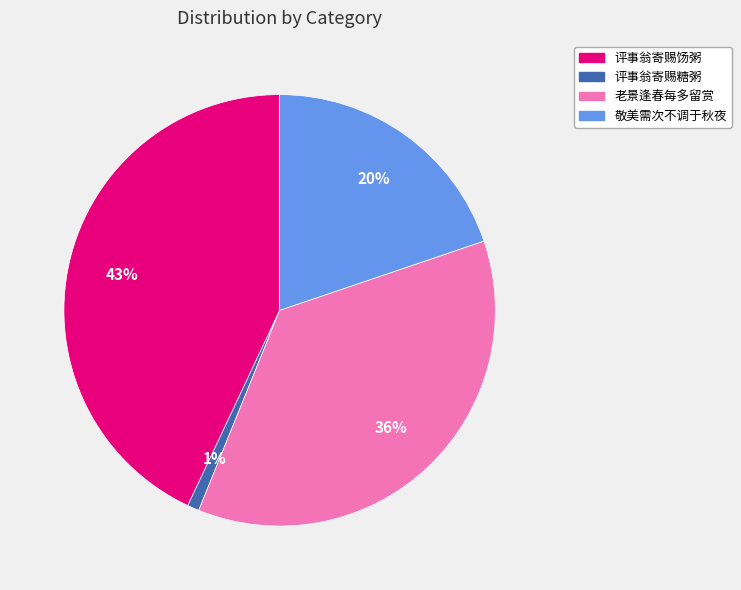

Count the number of slices in the pie.

4